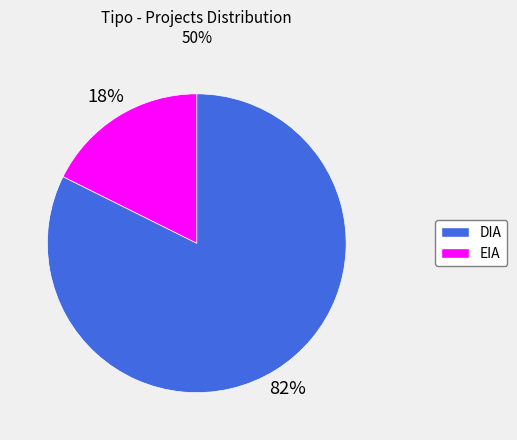

Count the number of slices in the pie.

2